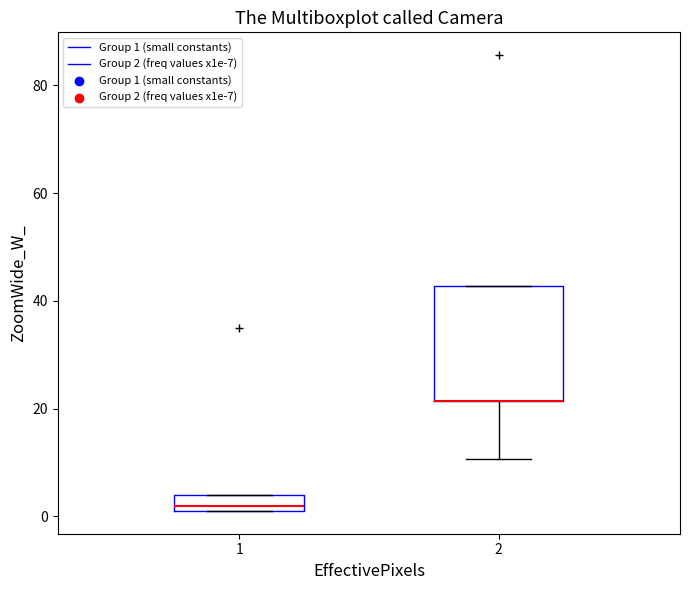

Reading left to right, transcribe this box plot: for each box, give where its median line is, the range the box spans, and where its two whiskers end, as read against the y-axis. The values are not printed on the chart, so give them approximately, as read against the axis.

1: median 2 (just above the box's lower edge), box 2 to 4, whiskers 2 to 4
2: median 22 (drawn on the box's lower edge), box 22 to 42, whiskers 10 to 42